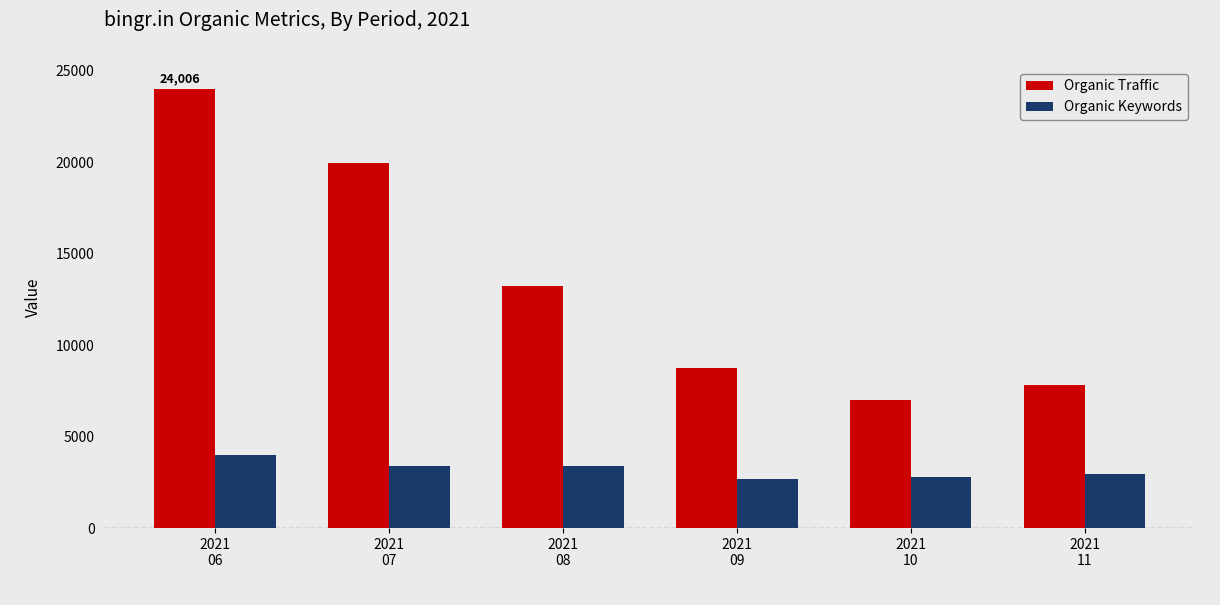

Which series has the largest range (max minus min)?

Organic Traffic